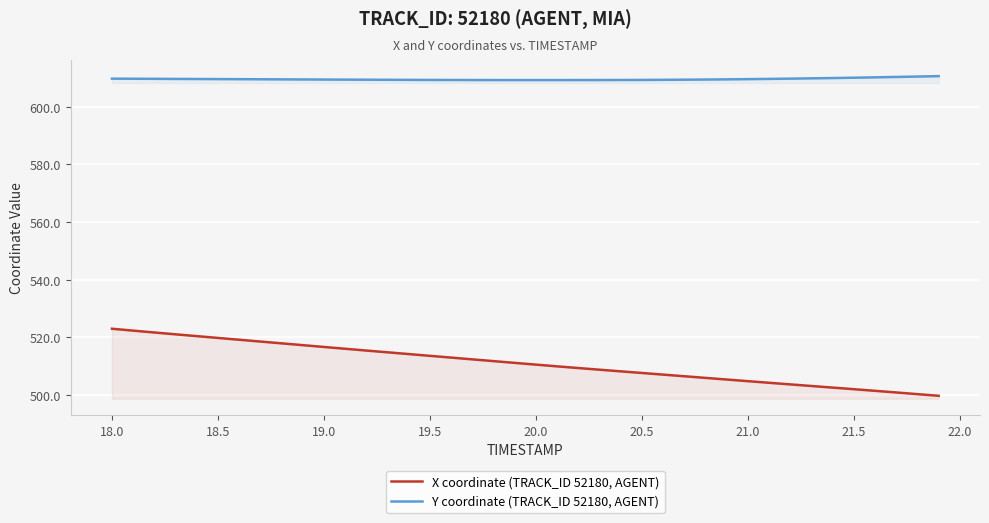

Rank the series by their maximum value, from highest to lowest.

Y coordinate (TRACK_ID 52180, AGENT), X coordinate (TRACK_ID 52180, AGENT)